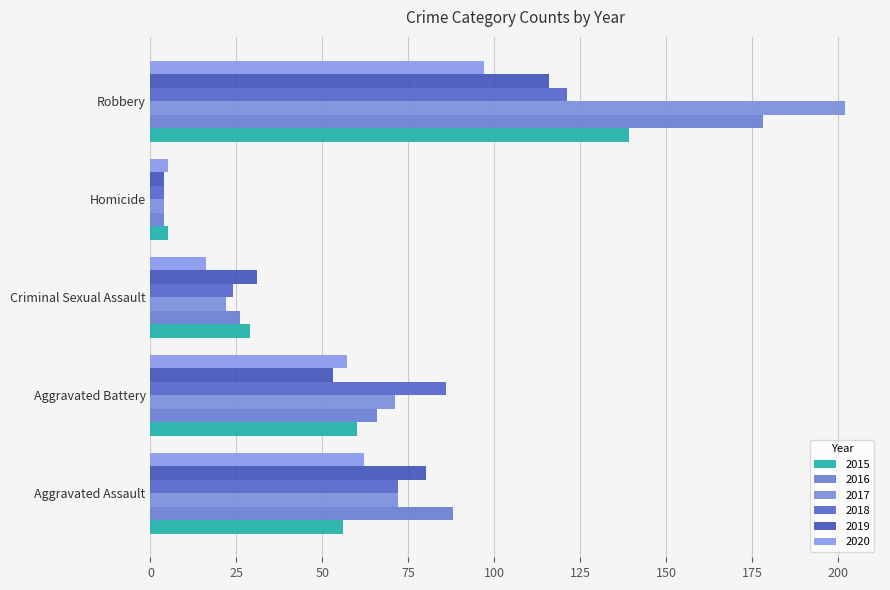

At which category does the chart reach its minimum across all series?

Homicide